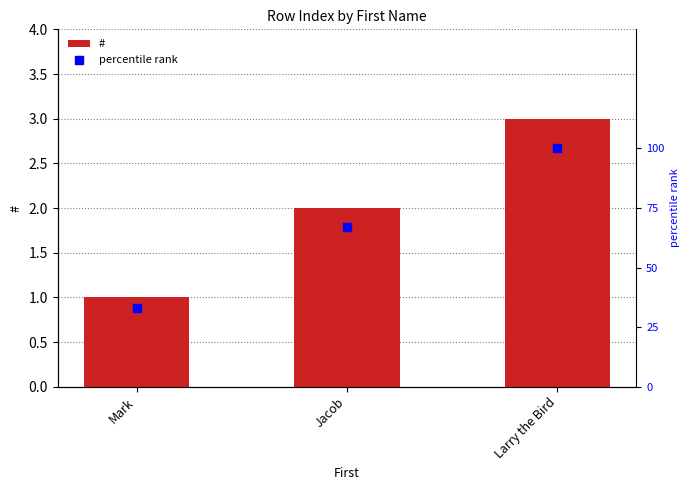

Which series reaches the maximum Y coordinate?

percentile rank